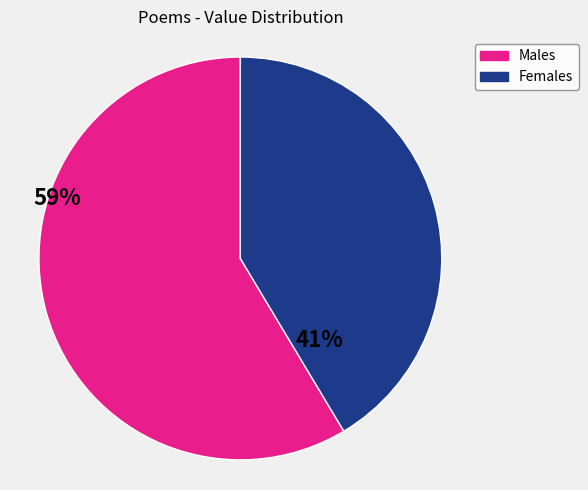

Count the number of slices in the pie.

2